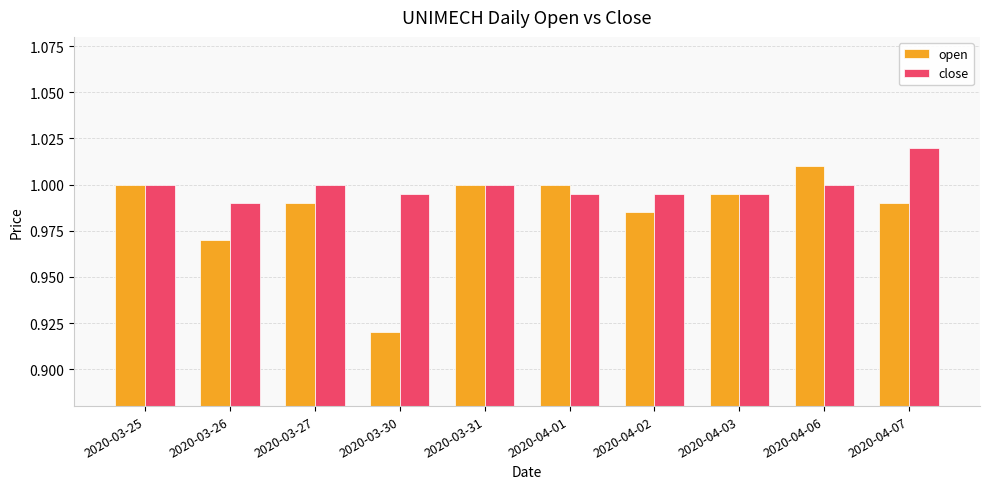

Which label corresponds to the largest value in the chart?

2020-04-07